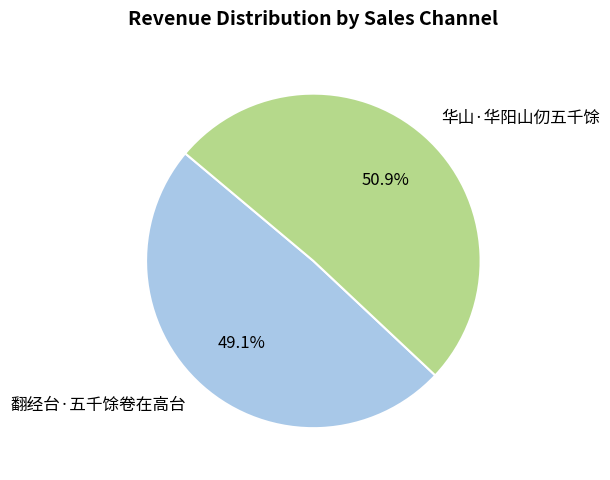

To the nearest percent, what percentage of the pie is 翻经台·五千馀卷在高台?

49%